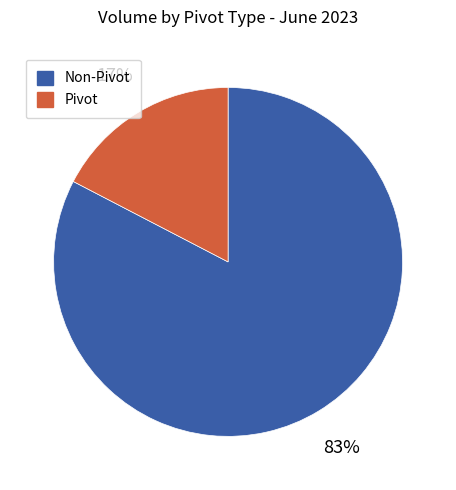

To the nearest percent, what is the average slice percentage?

50%